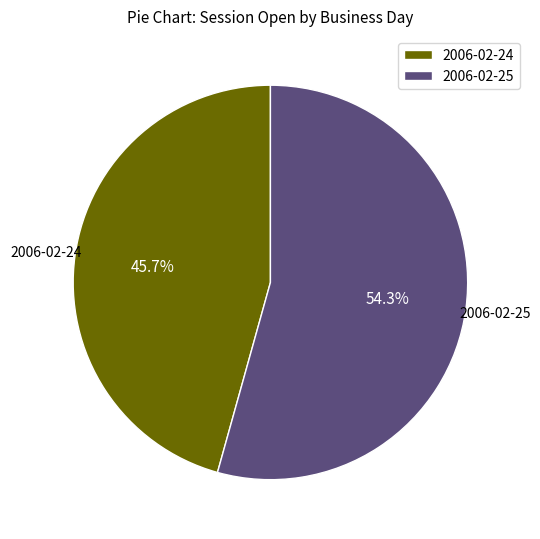

What is the largest slice in the pie chart?

2006-02-25